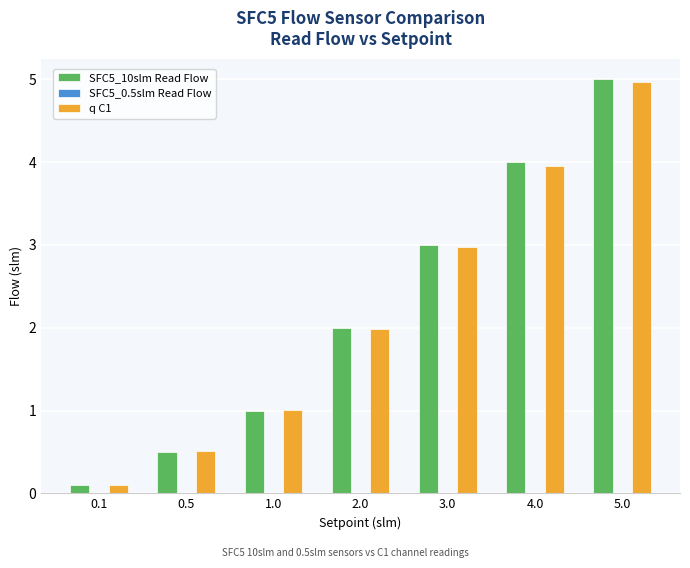

Which series has the widest spread of values?

SFC5_10slm Read Flow